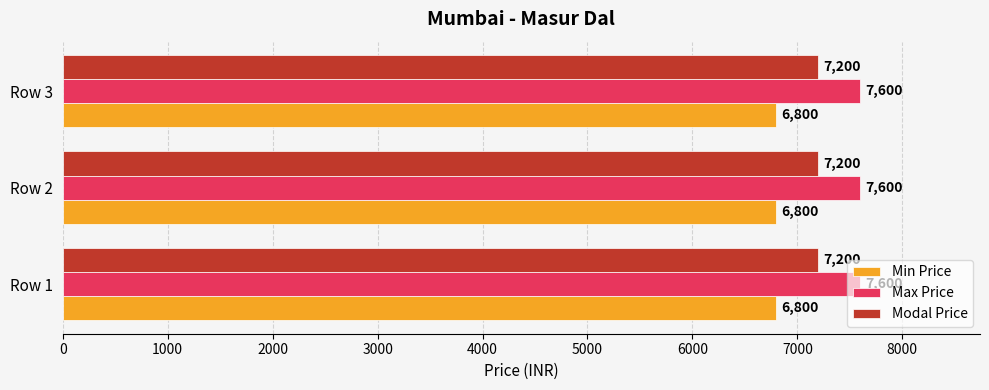

What is the sum of the Max Price values at Row 3 and Row 1?

15200